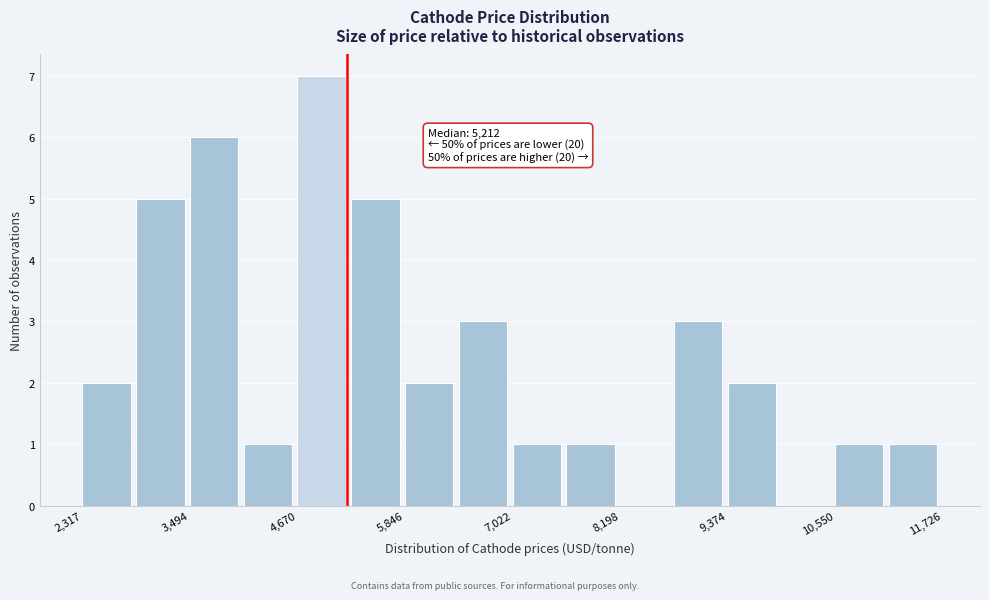

Around what value on the x-axis is the tallest bar? Give the approximate position of its centre, as read against the axis.

5000